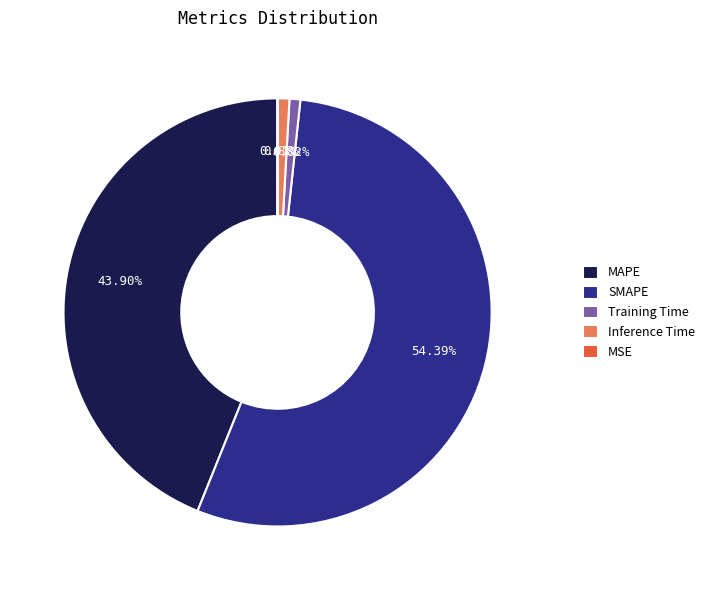

Between Inference Time and SMAPE, which is larger?

SMAPE